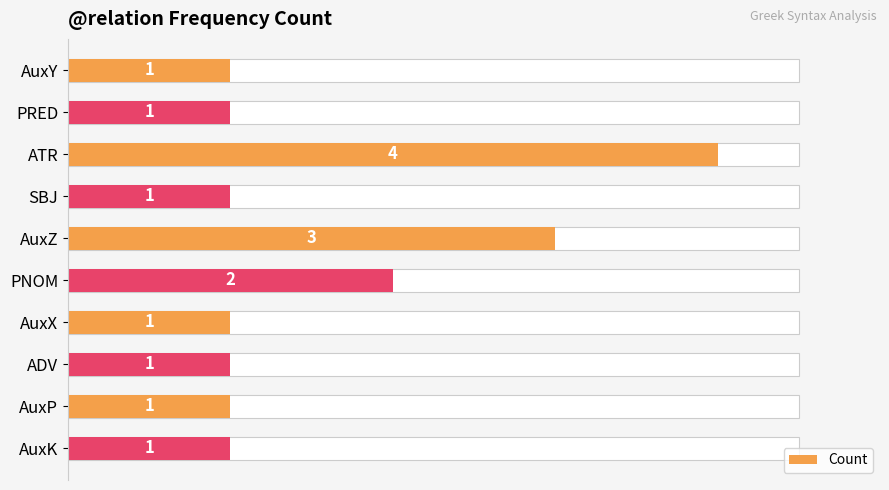

True or false: the data shows 0 at AuxY.

False